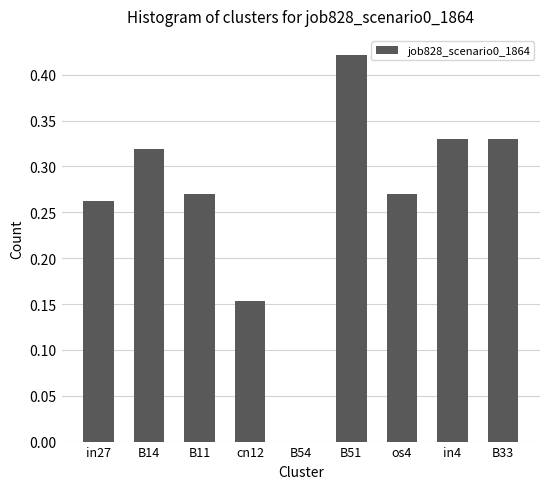

What is the sum of all values?

2.4